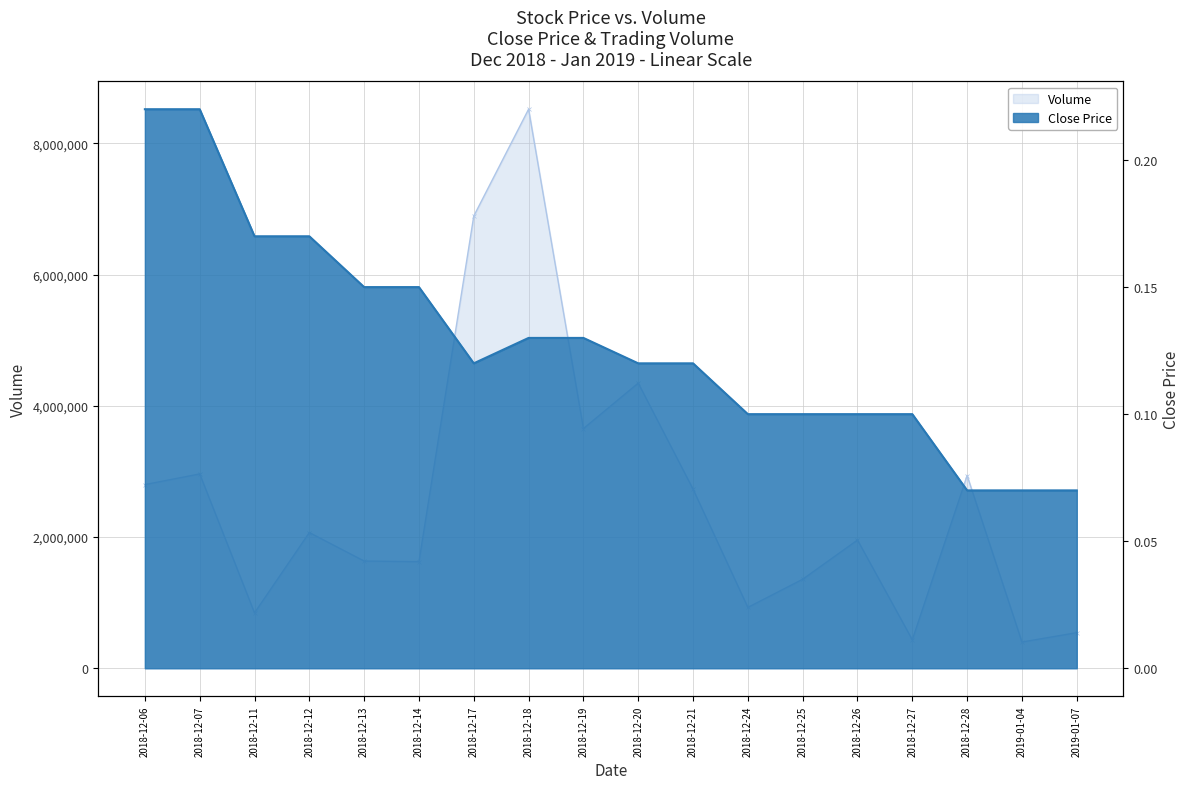

Reading left to right, list all the values displayed in this chart.

Volume: 2800000.0	2962600.0	844400.0	2068800.0	1634400.0	1625000.0	6893100.0	8521600.0	3653800.0	4347000.0	2730000.0	927800.0	1357000.0	1954800.0	434400.0	2937600.0	400000.0	543000.0
Close: 0.2	0.2	0.2	0.2	0.1	0.1	0.1	0.1	0.1	0.1	0.1	0.1	0.1	0.1	0.1	0.1	0.1	0.1